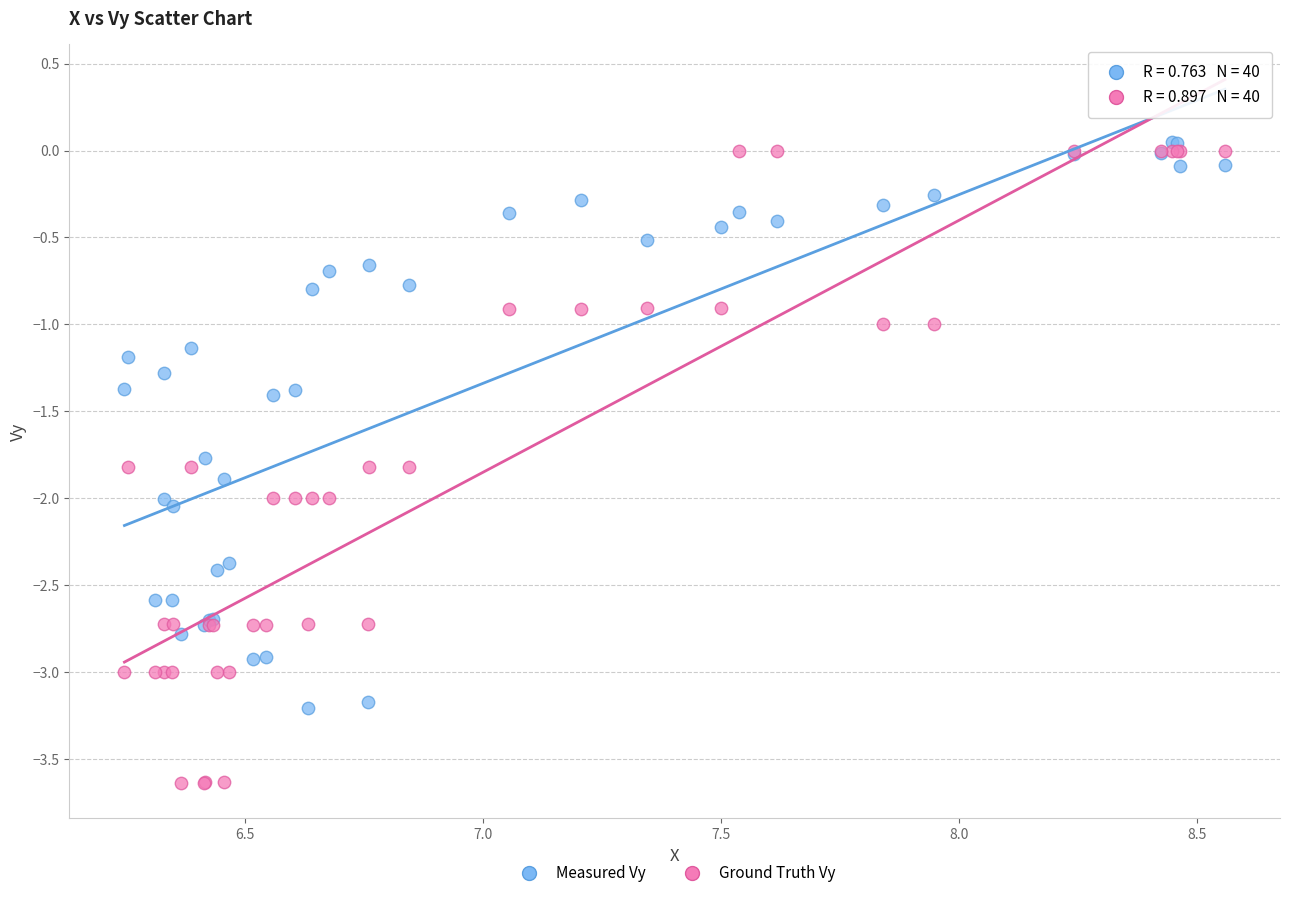

Which series reaches the maximum Y coordinate?

Measured Vy